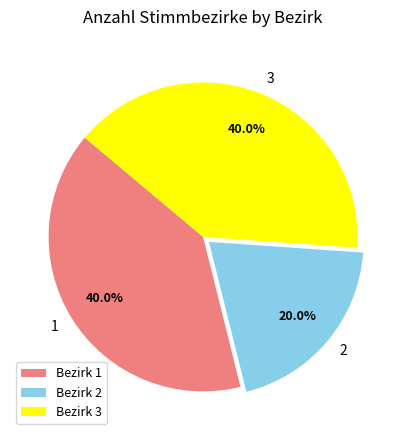

Which category has the smallest portion of the pie?

2